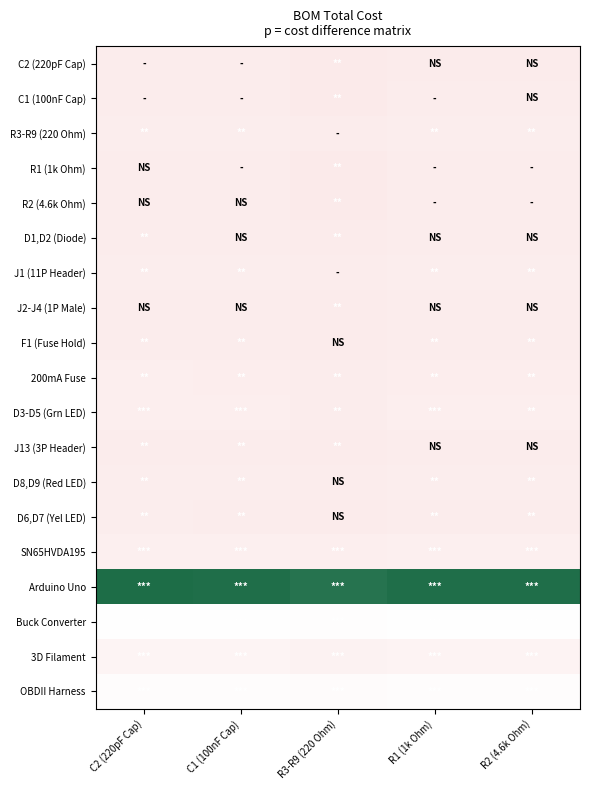

Reading left to right, transcribe all the data shown in this chart.

C2 (220pF Cap): C2 (220pF Cap)=0.0	C1 (100nF Cap)=-0.0	R3-R9 (220 Ohm)=-0.7	R1 (1k Ohm)=-0.1	R2 (4.6k Ohm)=-0.1
C1 (100nF Cap): C2 (220pF Cap)=0.0	C1 (100nF Cap)=0.0	R3-R9 (220 Ohm)=-0.6	R1 (1k Ohm)=-0.0	R2 (4.6k Ohm)=-0.1
R3-R9 (220 Ohm): C2 (220pF Cap)=0.7	C1 (100nF Cap)=0.6	R3-R9 (220 Ohm)=0.0	R1 (1k Ohm)=0.6	R2 (4.6k Ohm)=0.6
R1 (1k Ohm): C2 (220pF Cap)=0.1	C1 (100nF Cap)=0.0	R3-R9 (220 Ohm)=-0.6	R1 (1k Ohm)=0.0	R2 (4.6k Ohm)=-0.0
R2 (4.6k Ohm): C2 (220pF Cap)=0.1	C1 (100nF Cap)=0.1	R3-R9 (220 Ohm)=-0.6	R1 (1k Ohm)=0.0	R2 (4.6k Ohm)=0.0
D1,D2 (Diode): C2 (220pF Cap)=0.3	C1 (100nF Cap)=0.3	R3-R9 (220 Ohm)=-0.4	R1 (1k Ohm)=0.2	R2 (4.6k Ohm)=0.2
J1 (11P Header): C2 (220pF Cap)=0.7	C1 (100nF Cap)=0.7	R3-R9 (220 Ohm)=0.0	R1 (1k Ohm)=0.6	R2 (4.6k Ohm)=0.6
J2-J4 (1P Male): C2 (220pF Cap)=0.3	C1 (100nF Cap)=0.2	R3-R9 (220 Ohm)=-0.4	R1 (1k Ohm)=0.2	R2 (4.6k Ohm)=0.2
F1 (Fuse Hold): C2 (220pF Cap)=0.5	C1 (100nF Cap)=0.5	R3-R9 (220 Ohm)=-0.2	R1 (1k Ohm)=0.4	R2 (4.6k Ohm)=0.4
200mA Fuse: C2 (220pF Cap)=1.0	C1 (100nF Cap)=1.0	R3-R9 (220 Ohm)=0.3	R1 (1k Ohm)=0.9	R2 (4.6k Ohm)=0.9
D3-D5 (Grn LED): C2 (220pF Cap)=1.1	C1 (100nF Cap)=1.1	R3-R9 (220 Ohm)=0.4	R1 (1k Ohm)=1.0	R2 (4.6k Ohm)=1.0
J13 (3P Header): C2 (220pF Cap)=0.3	C1 (100nF Cap)=0.3	R3-R9 (220 Ohm)=-0.3	R1 (1k Ohm)=0.3	R2 (4.6k Ohm)=0.3
D8,D9 (Red LED): C2 (220pF Cap)=0.8	C1 (100nF Cap)=0.8	R3-R9 (220 Ohm)=0.1	R1 (1k Ohm)=0.7	R2 (4.6k Ohm)=0.7
D6,D7 (Yel LED): C2 (220pF Cap)=0.5	C1 (100nF Cap)=0.5	R3-R9 (220 Ohm)=-0.1	R1 (1k Ohm)=0.5	R2 (4.6k Ohm)=0.5
SN65HVDA195: C2 (220pF Cap)=1.7	C1 (100nF Cap)=1.7	R3-R9 (220 Ohm)=1.0	R1 (1k Ohm)=1.6	R2 (4.6k Ohm)=1.6
Arduino Uno: C2 (220pF Cap)=27.6	C1 (100nF Cap)=27.5	R3-R9 (220 Ohm)=26.9	R1 (1k Ohm)=27.5	R2 (4.6k Ohm)=27.5
Buck Converter: C2 (220pF Cap)=9.0	C1 (100nF Cap)=8.9	R3-R9 (220 Ohm)=8.3	R1 (1k Ohm)=8.9	R2 (4.6k Ohm)=8.9
3D Filament: C2 (220pF Cap)=3.8	C1 (100nF Cap)=3.8	R3-R9 (220 Ohm)=3.2	R1 (1k Ohm)=3.8	R2 (4.6k Ohm)=3.8
OBDII Harness: C2 (220pF Cap)=8.0	C1 (100nF Cap)=7.9	R3-R9 (220 Ohm)=7.3	R1 (1k Ohm)=7.9	R2 (4.6k Ohm)=7.9